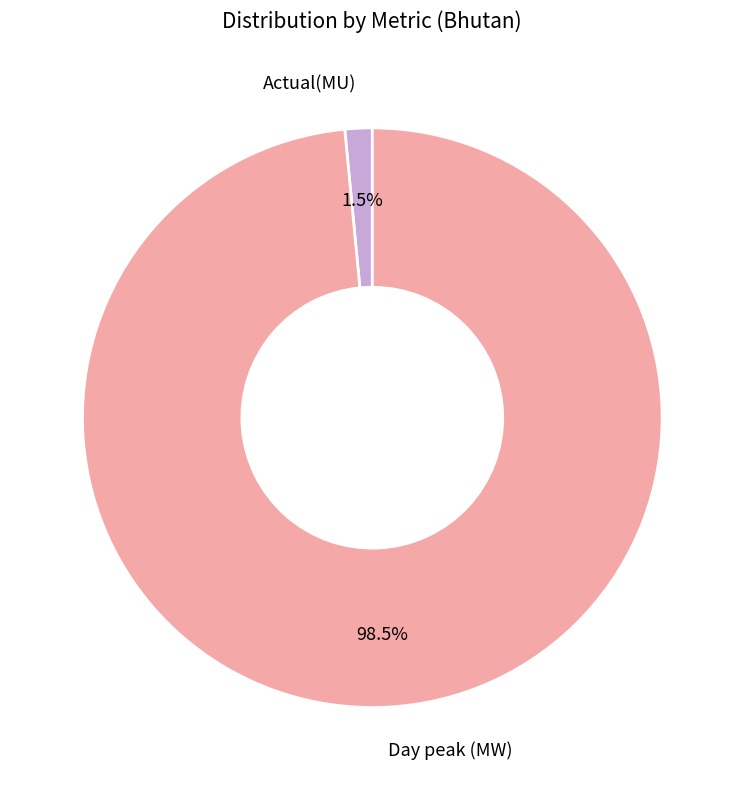

Which category has the smallest portion of the pie?

Actual(MU)